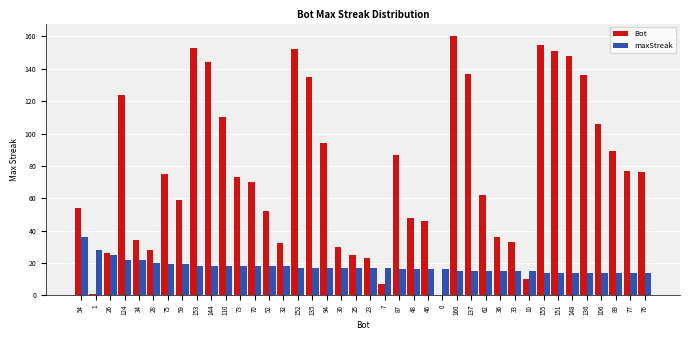

How many data points does each series have?

40